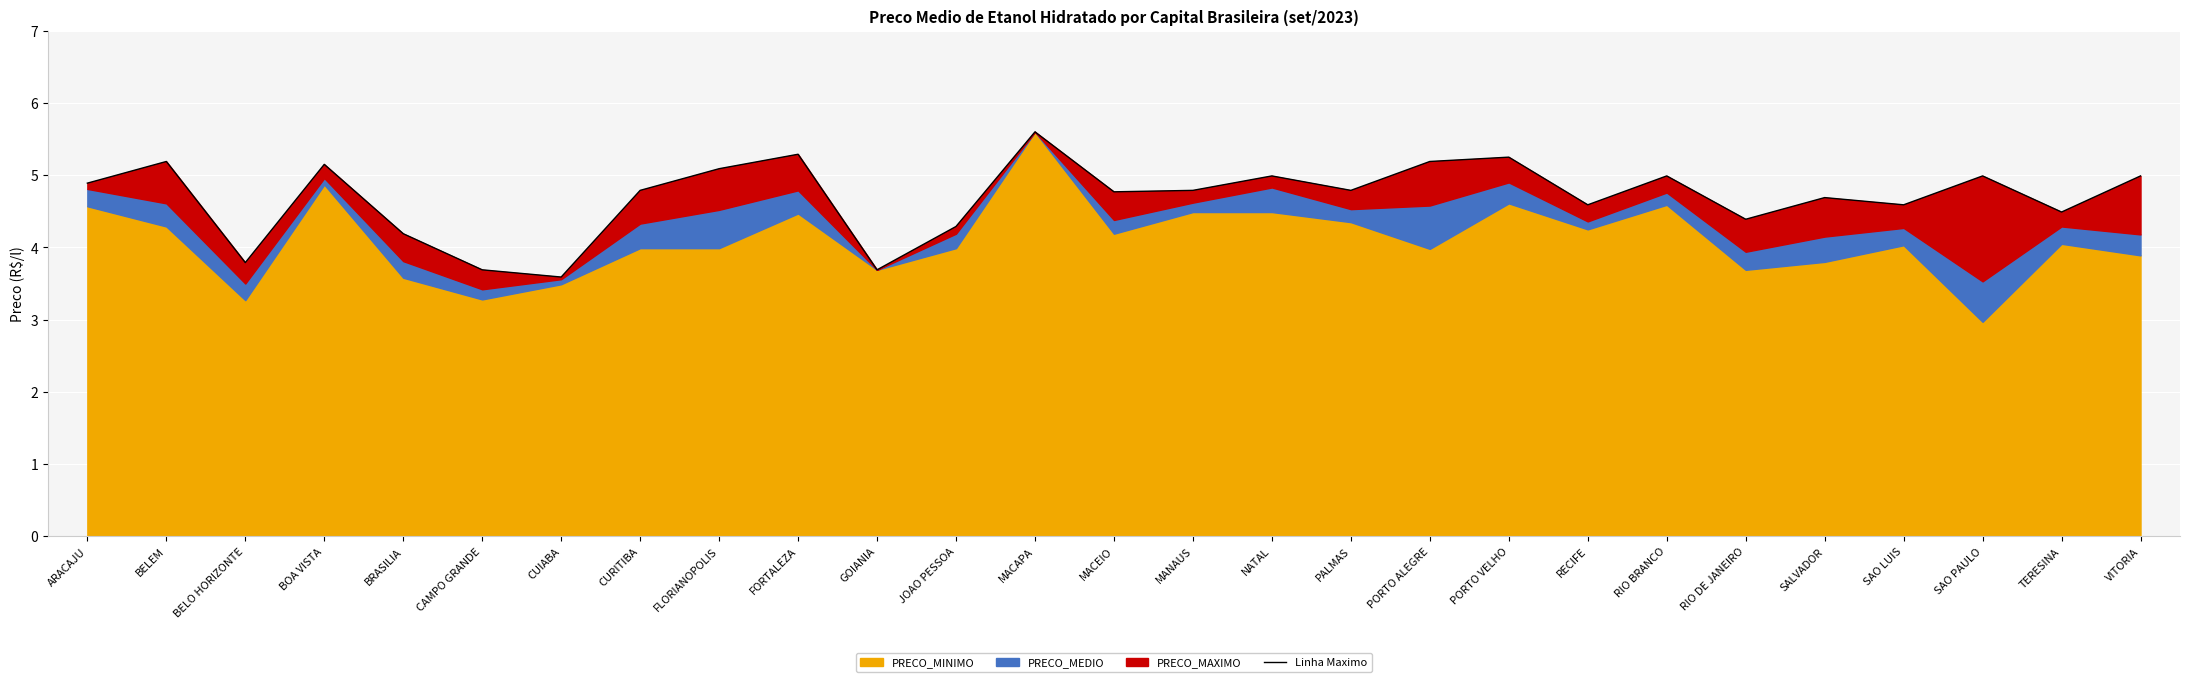

What position from the right is JOAO PESSOA?

16